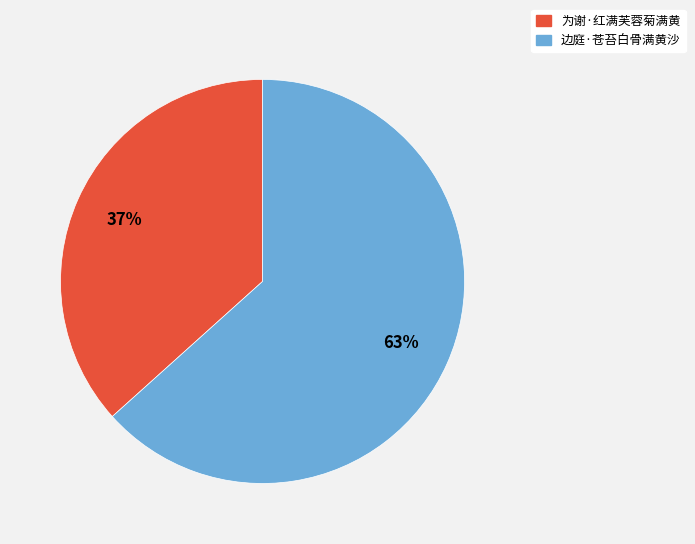

To the nearest percent, what portion does 边庭·苍苔白骨满黄沙 represent?

63%